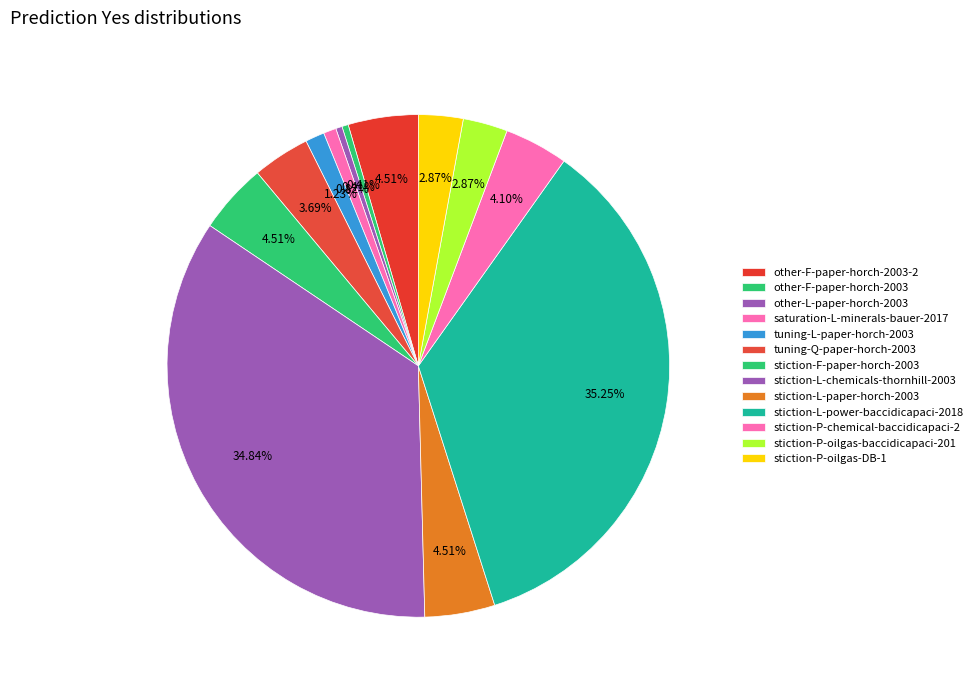

To the nearest percent, what is the difference between the largest and smallest slice percentages?

35%